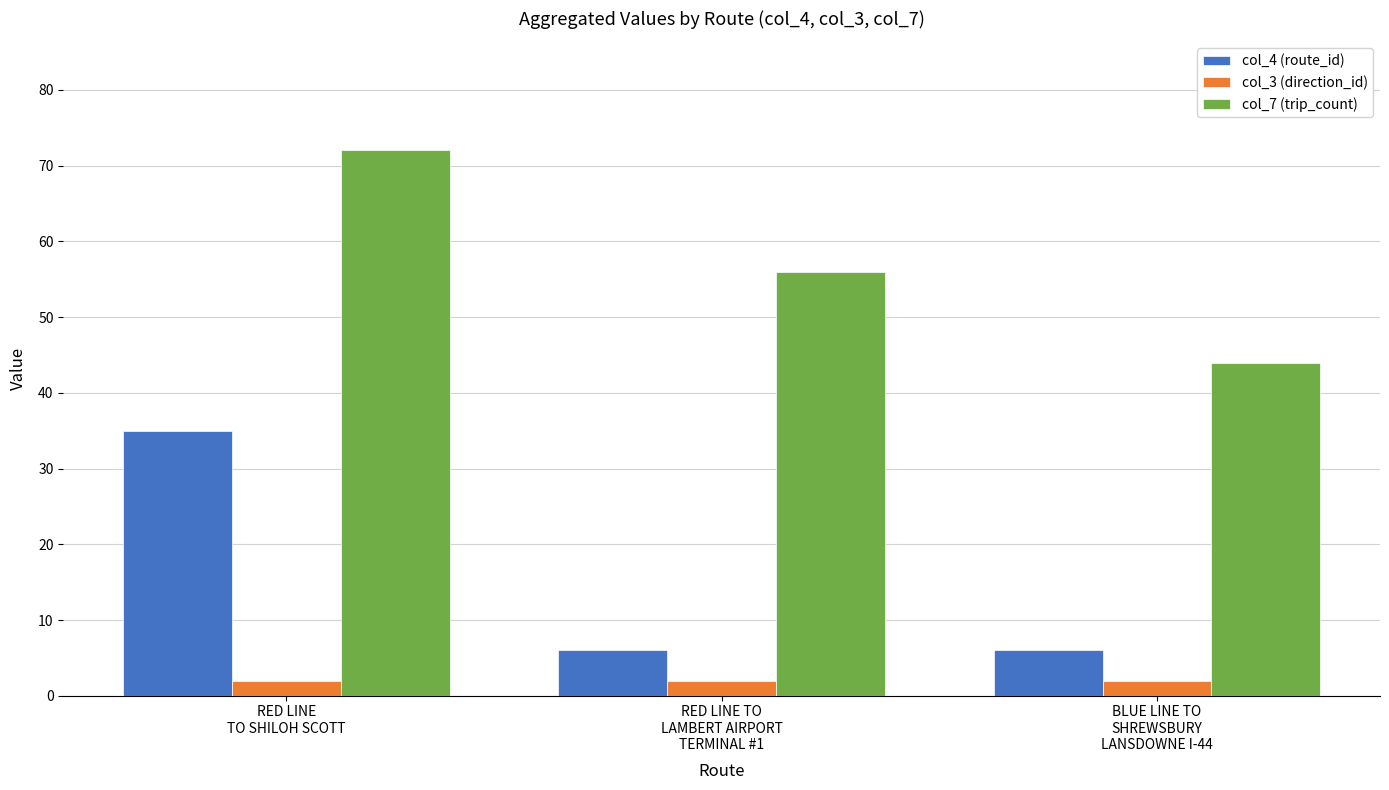

What is the sum of the col_4 (route_id) values at RED LINE TO
LAMBERT AIRPORT
TERMINAL #1 and RED LINE
TO SHILOH SCOTT?

41